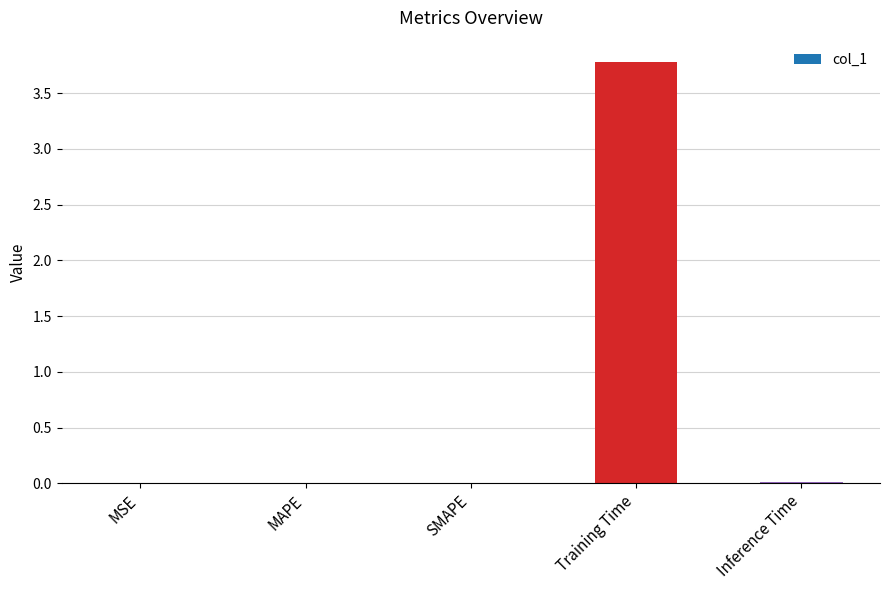

Between Inference Time and Training Time, which is larger?

Training Time